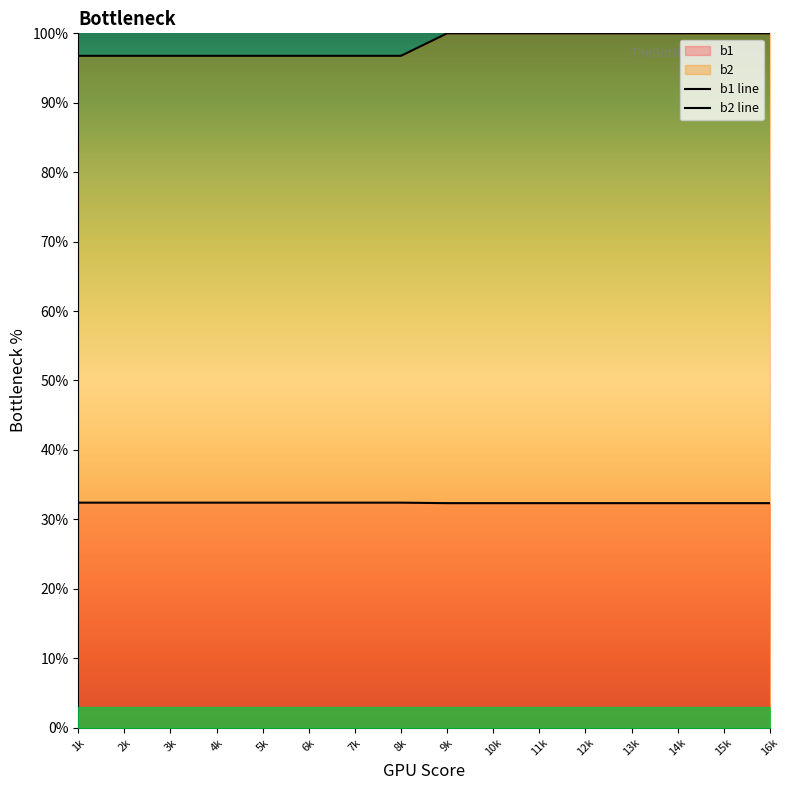

Is it true that b2 line equals 154.7 at 8k?

False